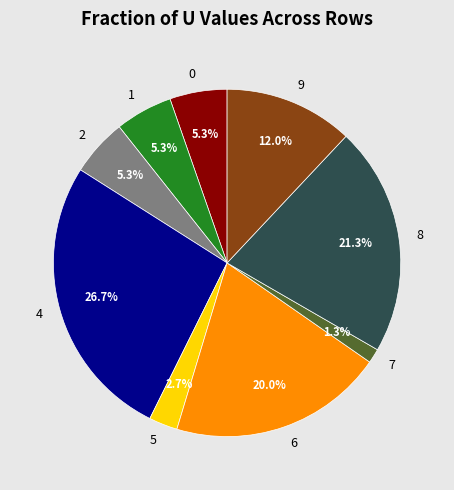

Do 6 and 2 together represent more than half of the pie?

No